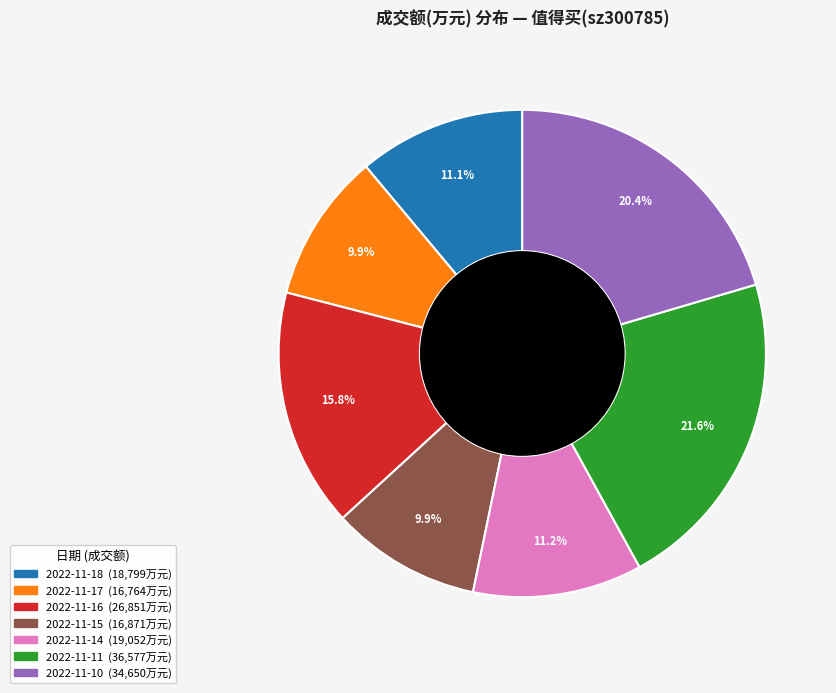

True or false: 2022-11-10 accounts for 20% of the total.

True